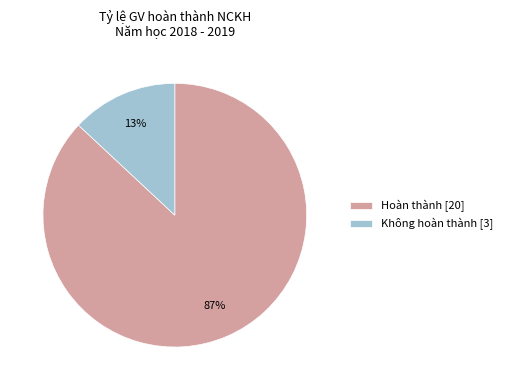

To the nearest percent, what is the combined percentage of Không hoàn thành and Hoàn thành?

100%